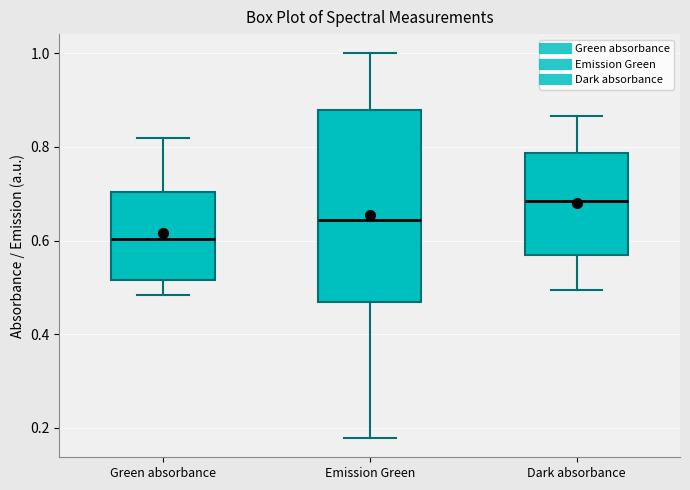

Which box's median line is the lowest?

Green absorbance